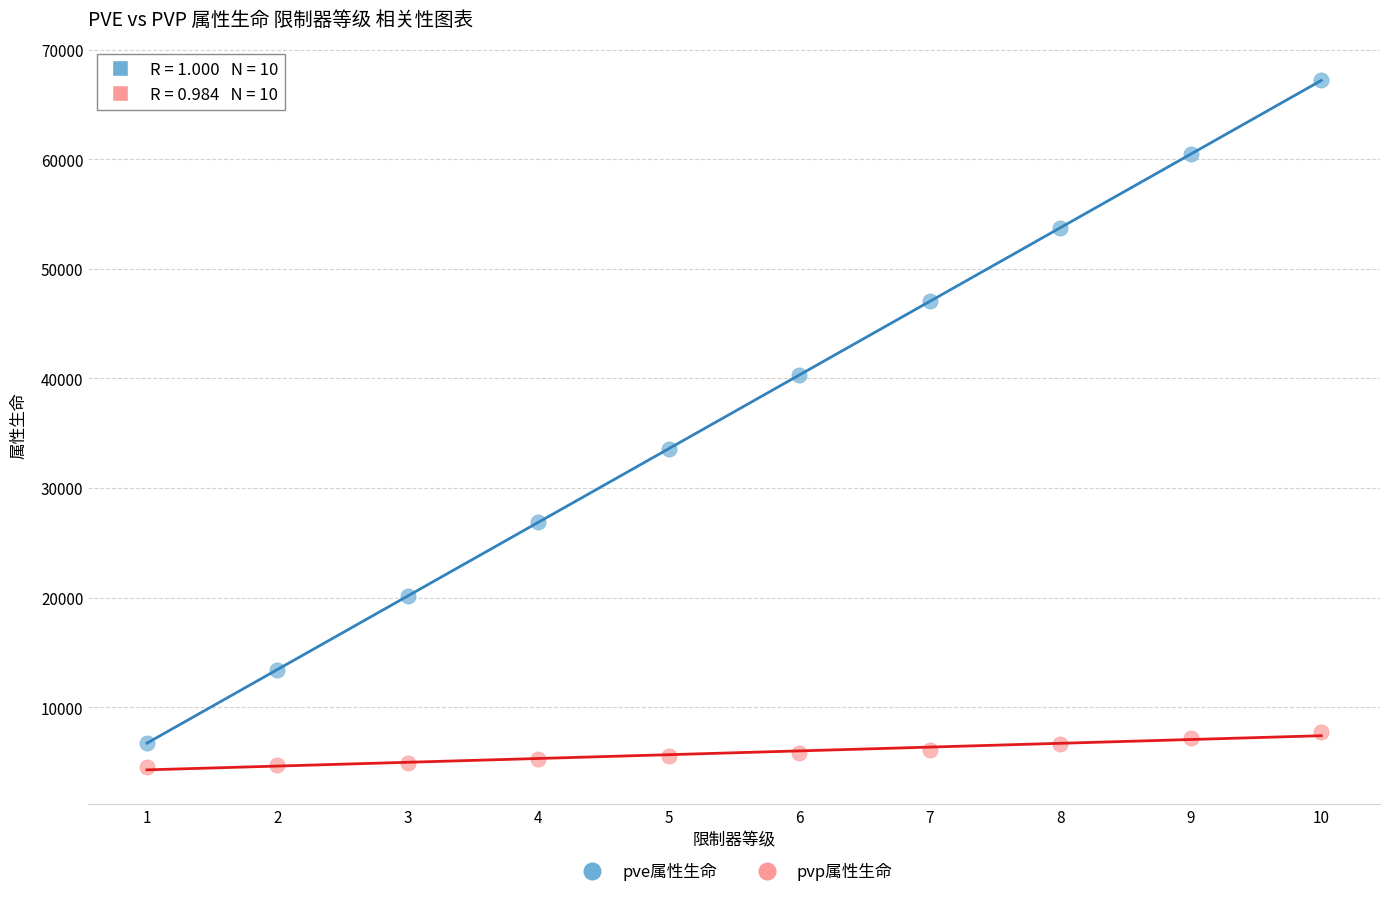

Across all data points, what is the range of Y values (max minus min)?

62697